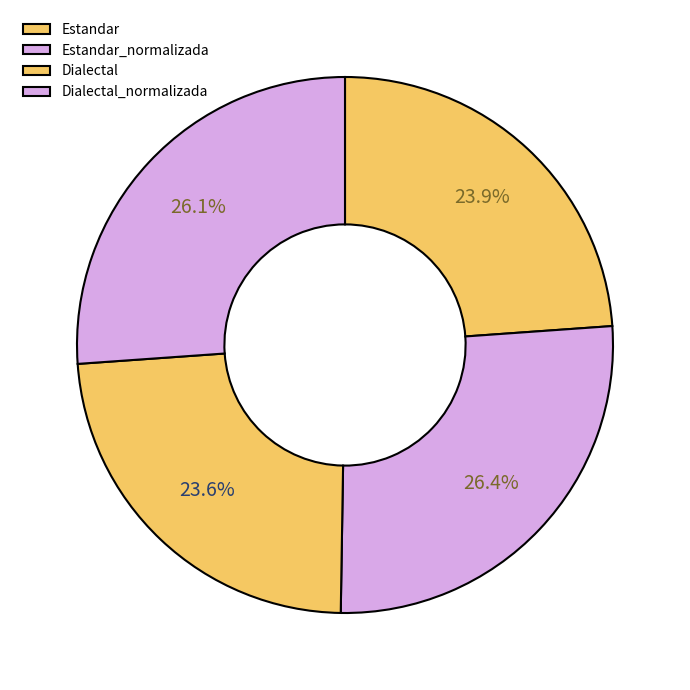

To the nearest percent, what is the difference between the Estandar and Dialectal_normalizada slice percentages?

2%